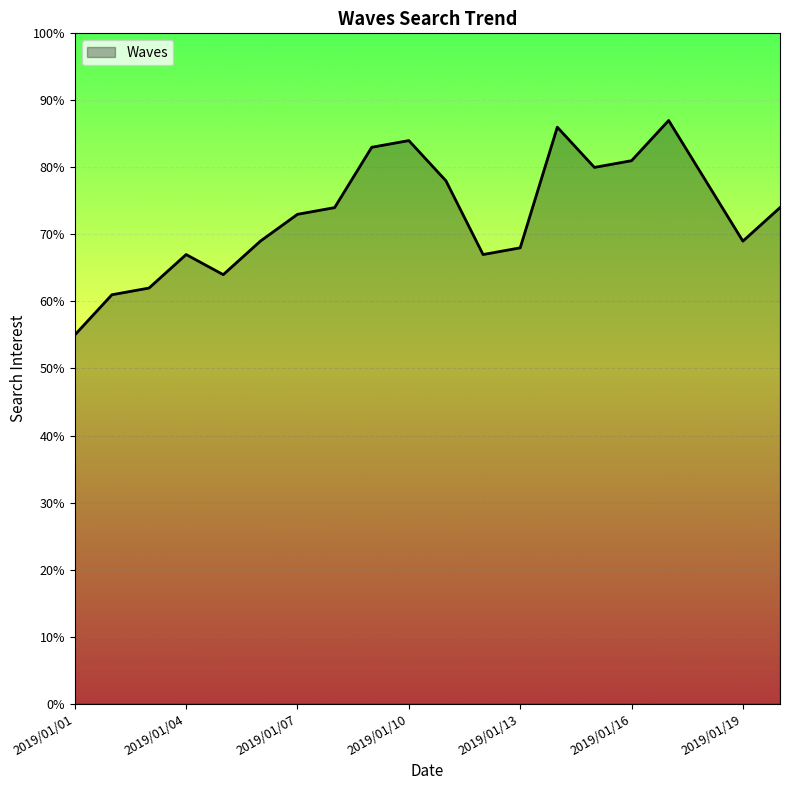

What is the smallest value displayed?

55